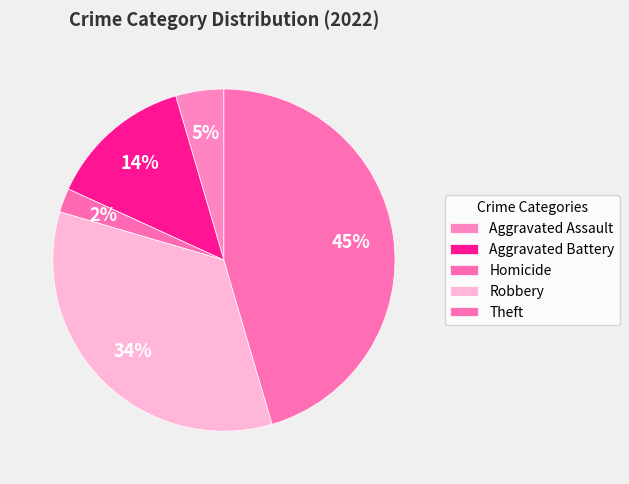

The Theft slice represents 29% of the pie. True or false?

False